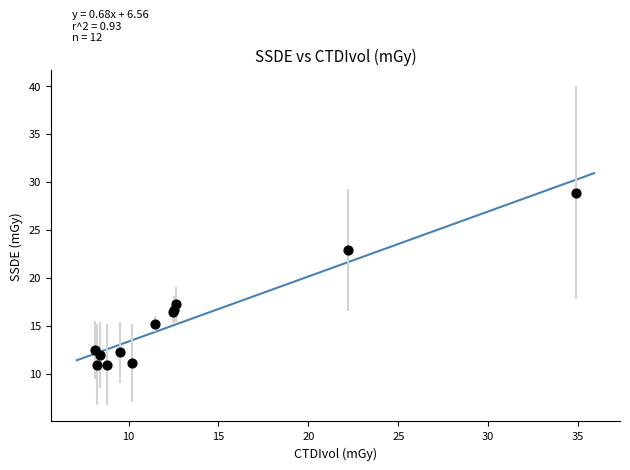

What Y value in the scatter plot is closest to 19?

17.2